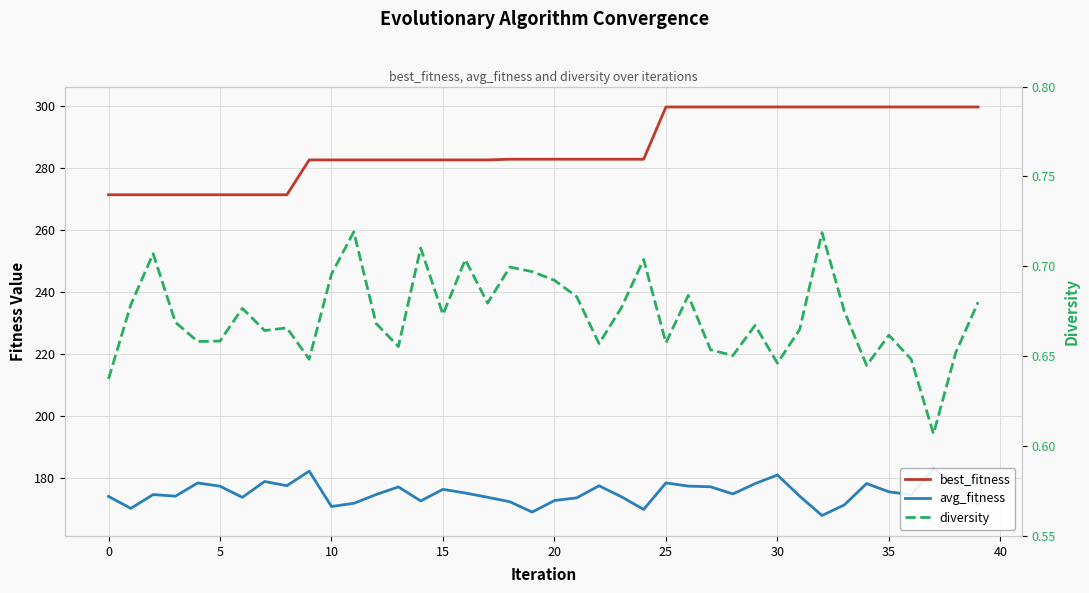

What is the label of the 40th point from the left?

39